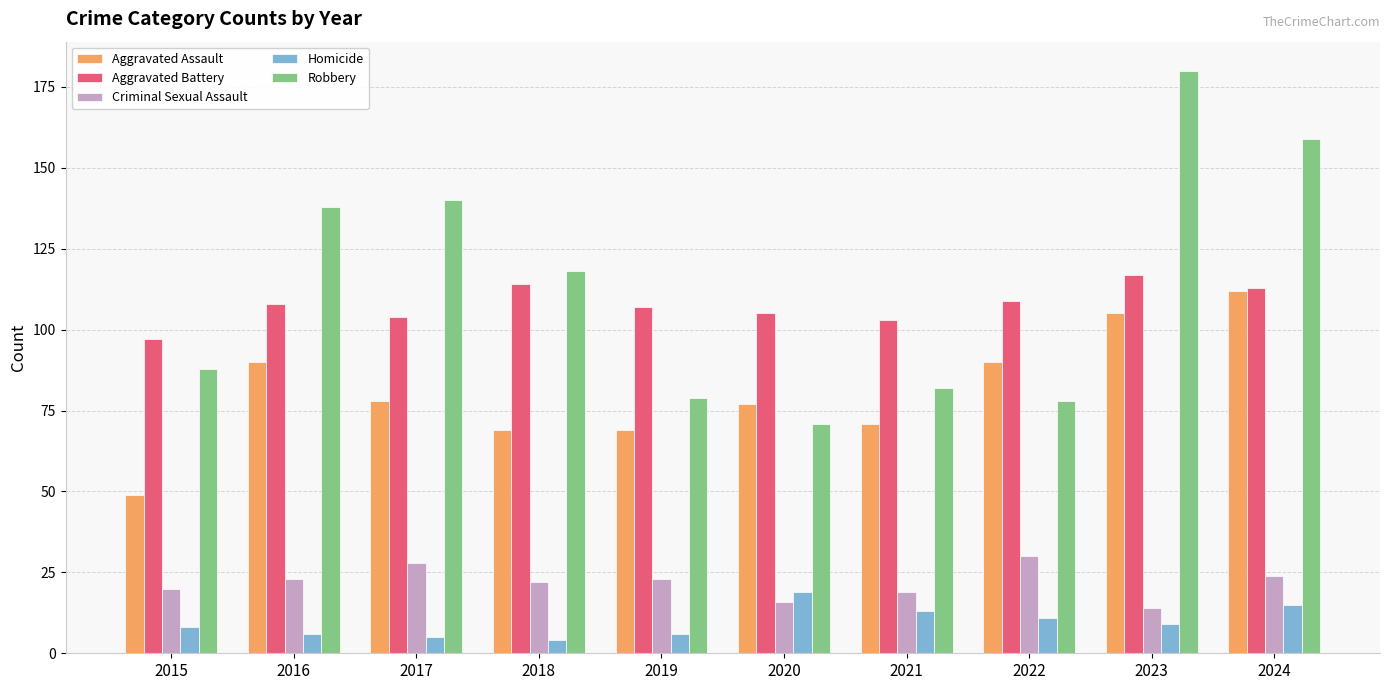

What is the value of the Robbery bar at the 6th from the left?

71